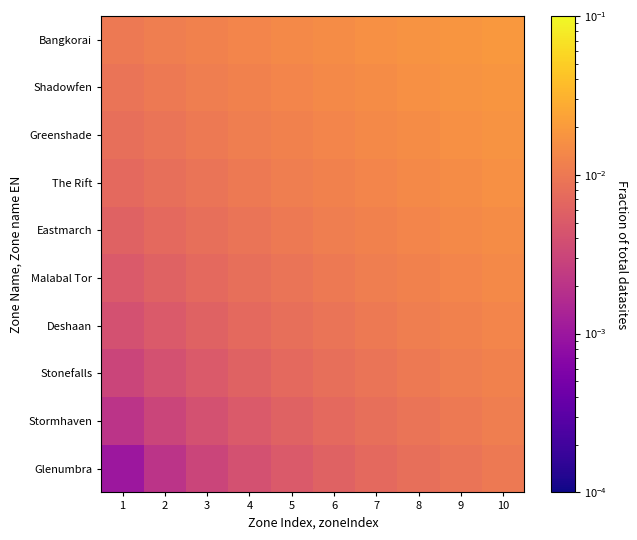

What is the total value across all series at 3?

0.1